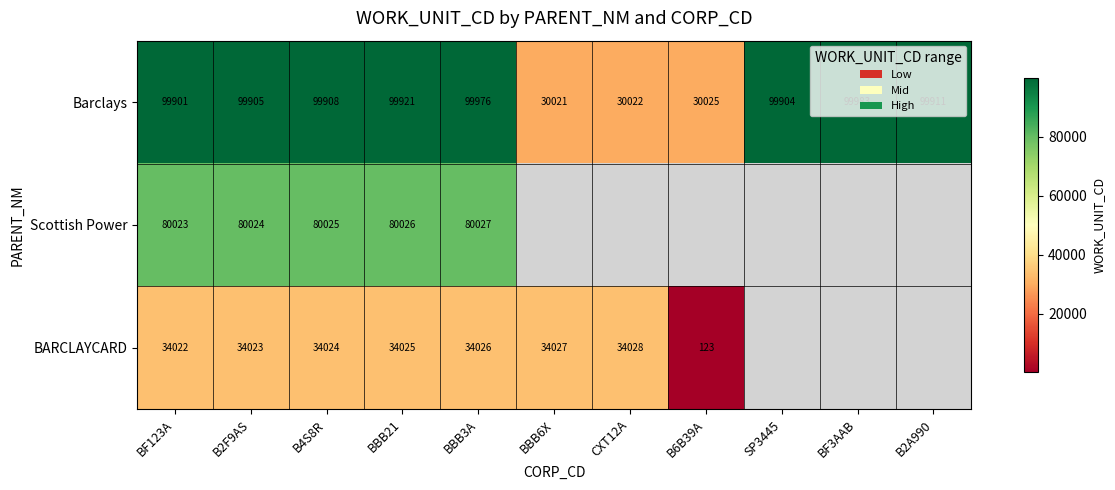

Which series changed the most between BF123A and B2F9AS?

Barclays